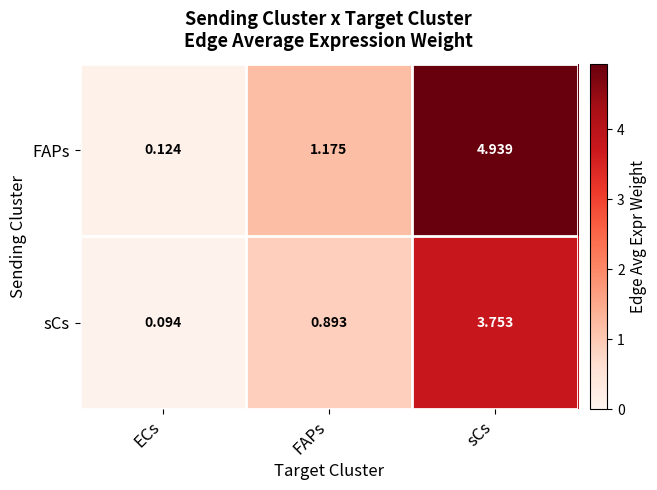

Rank the series at ECs from highest to lowest value.

FAPs, sCs